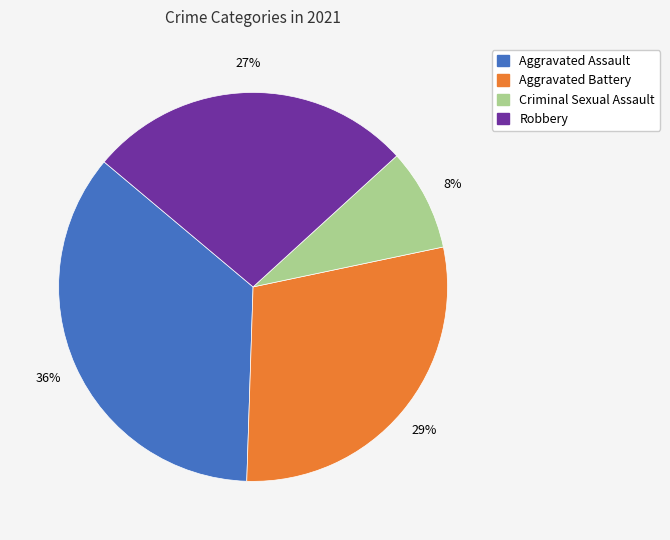

Does any single category account for the majority?

No